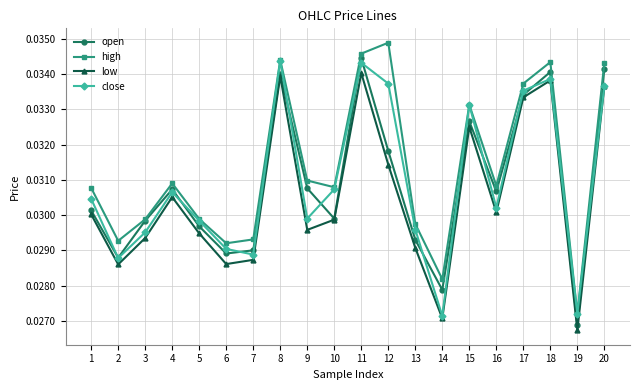

Which category has the lowest value across all series?

19